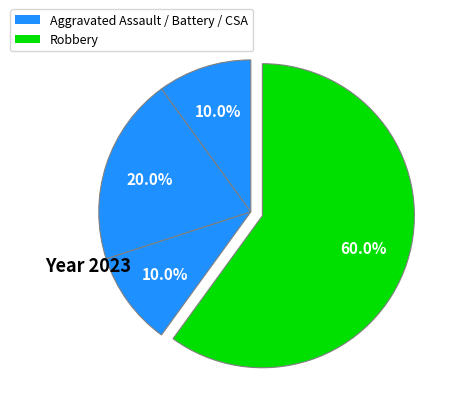

Count the number of slices in the pie.

4